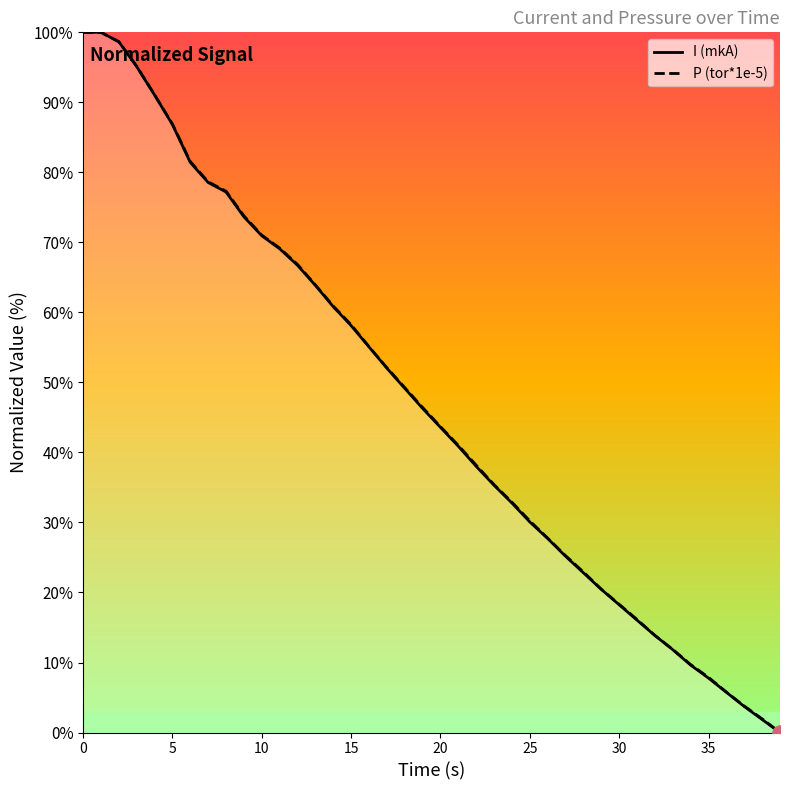

Is the value of I (mkA) at 24 greater than the value of P (tor*1e-5) at 26?

Yes